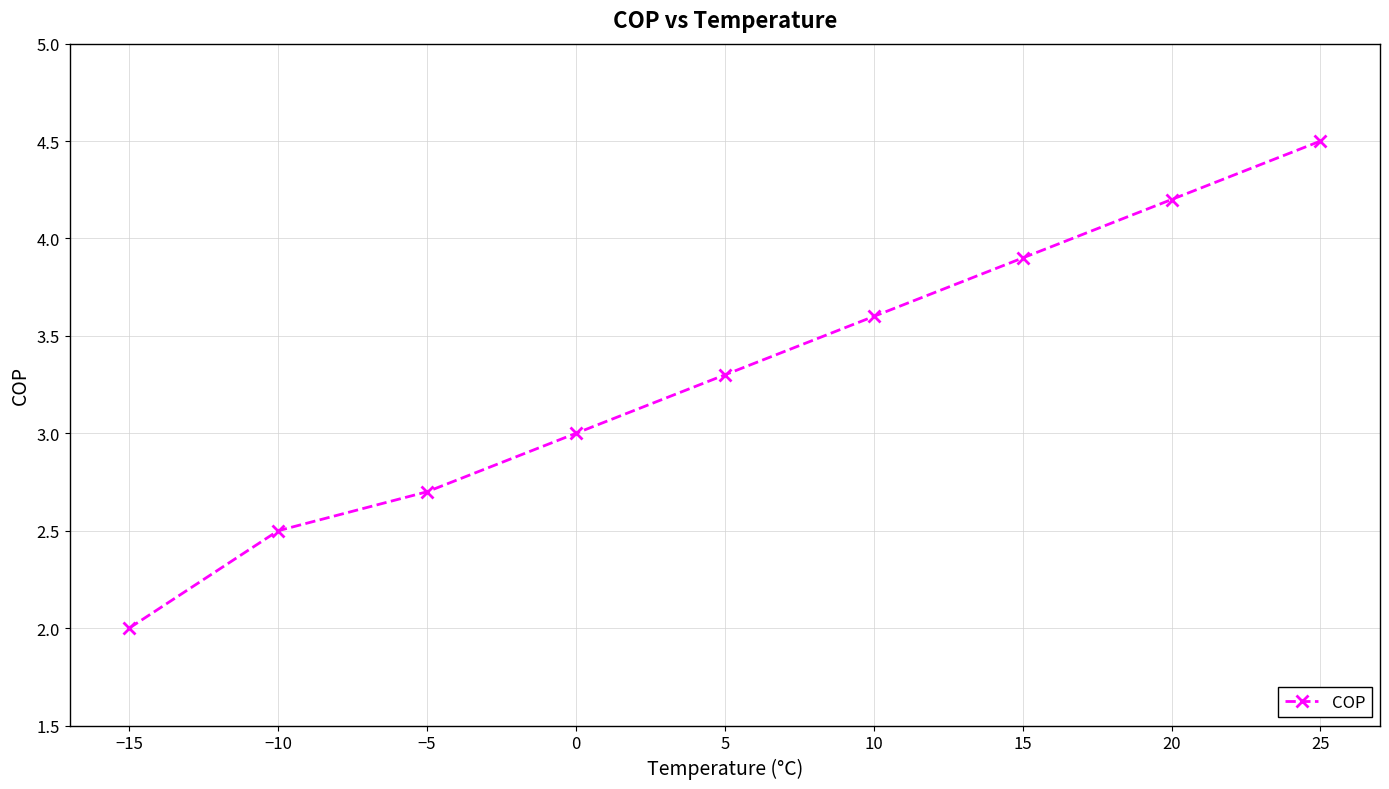

What is the change in value from 5 to 10?

+0.3